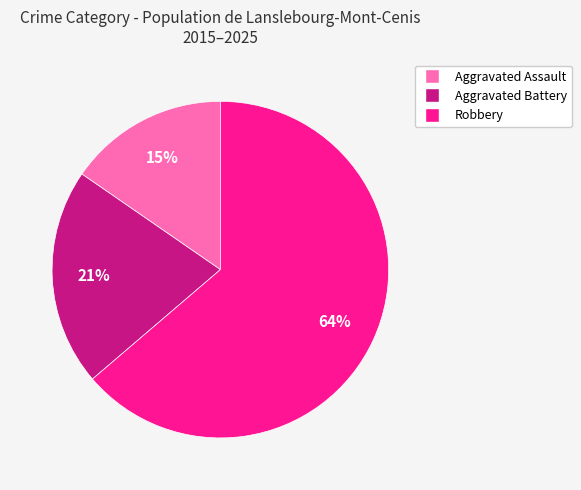

To the nearest percent, what is the average slice percentage?

33%